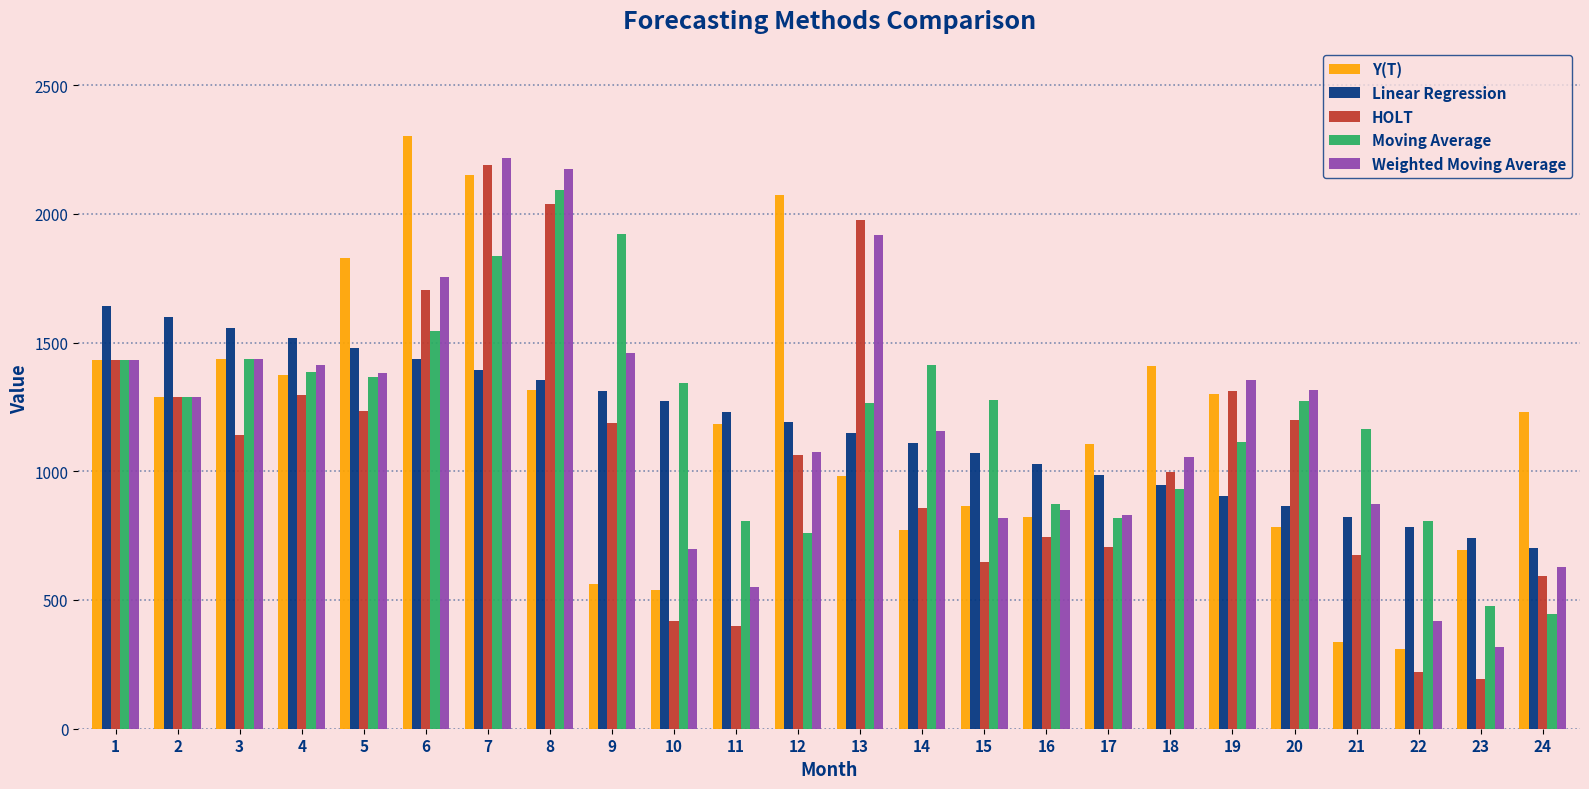

What is the difference between the maximum and minimum values in the Moving Average series?

1647